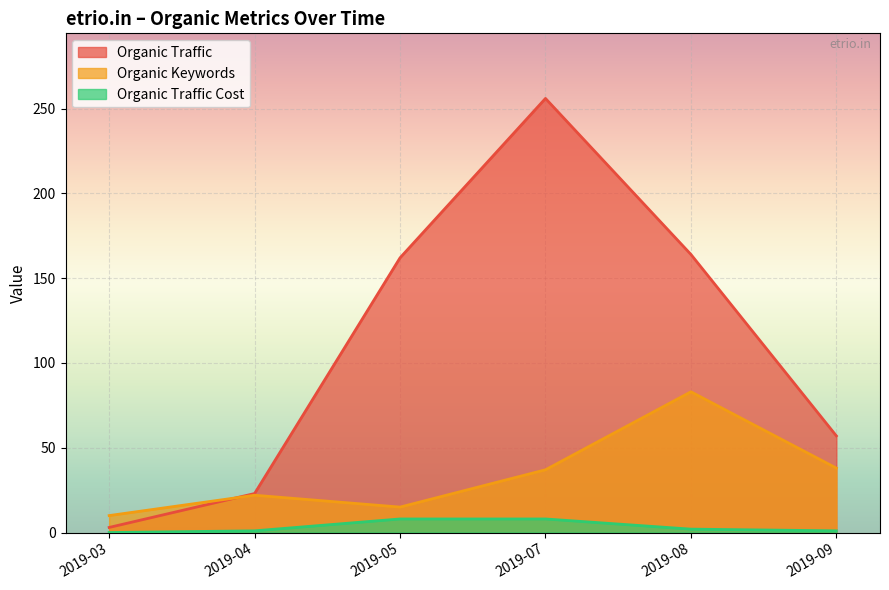

Reading left to right, list all the values displayed in this chart.

Organic Traffic: 2019-03=3	2019-04=23	2019-05=162	2019-07=256	2019-08=164	2019-09=57
Organic Keywords: 2019-03=10	2019-04=22	2019-05=15	2019-07=37	2019-08=83	2019-09=38
Organic Traffic Cost: 2019-03=0	2019-04=1	2019-05=8	2019-07=8	2019-08=2	2019-09=1